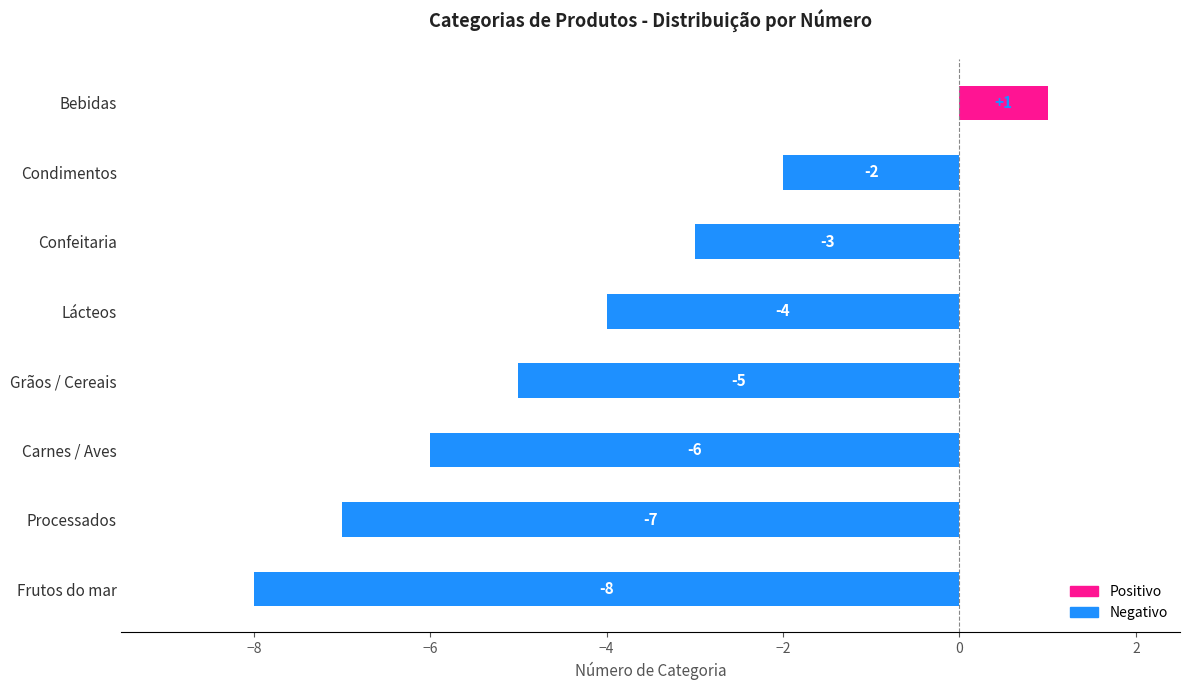

What is the sum of all values?

-34